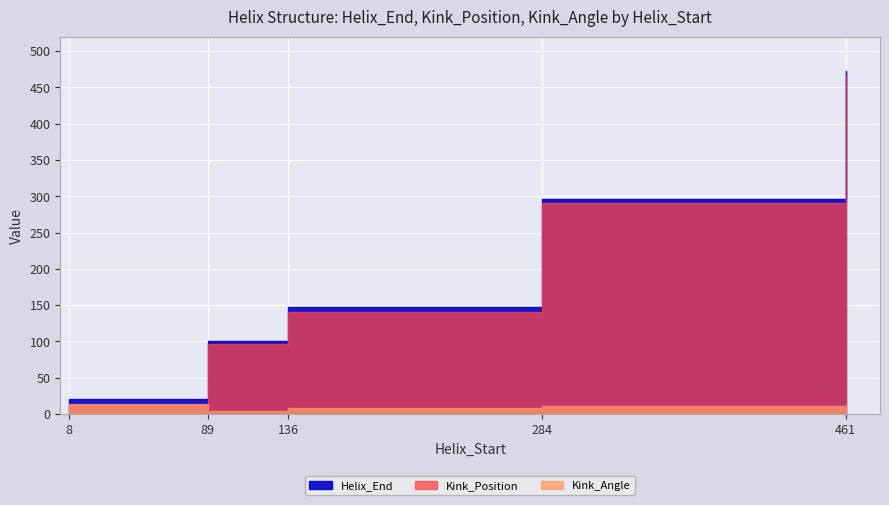

Which series ends up on top after the final intersection of Kink_Angle and Kink_Position?

Kink_Position